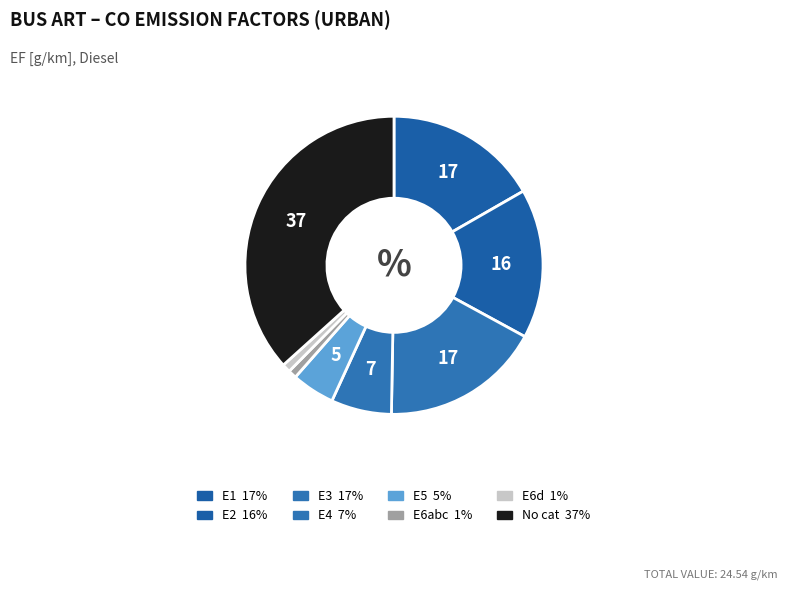

What percentage is the E3 slice, to the nearest percent?

17%